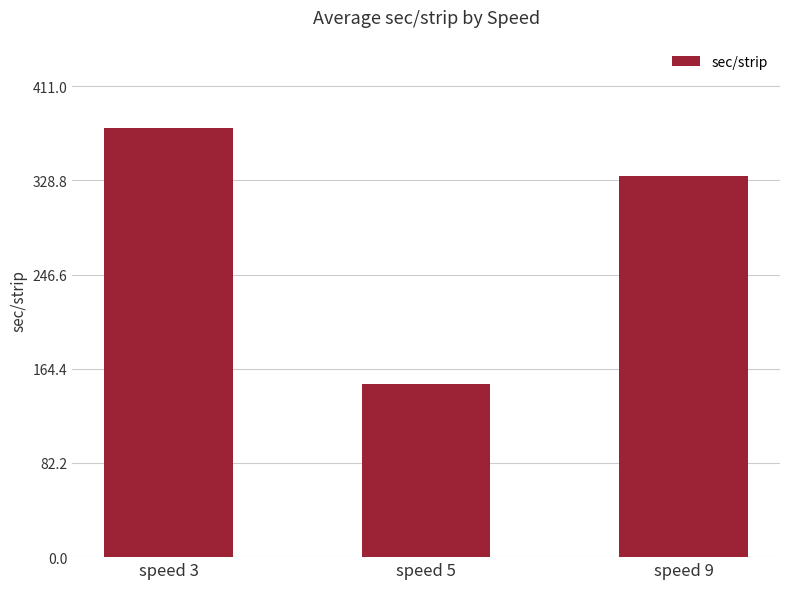

What is the maximum value shown in the chart?

374.4